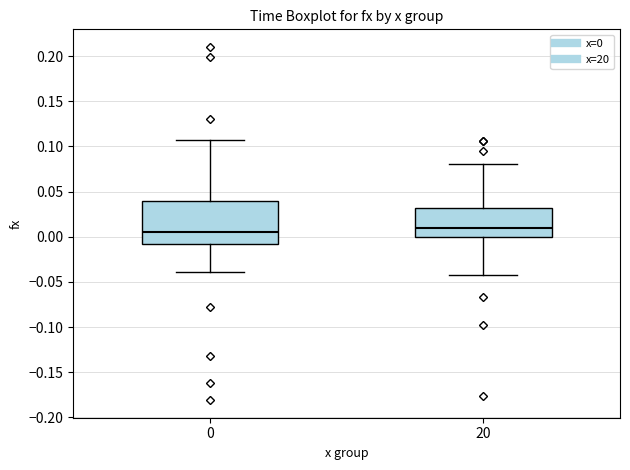

Comparing the boxes themselves (not the whiskers), which one is the tallest?

0